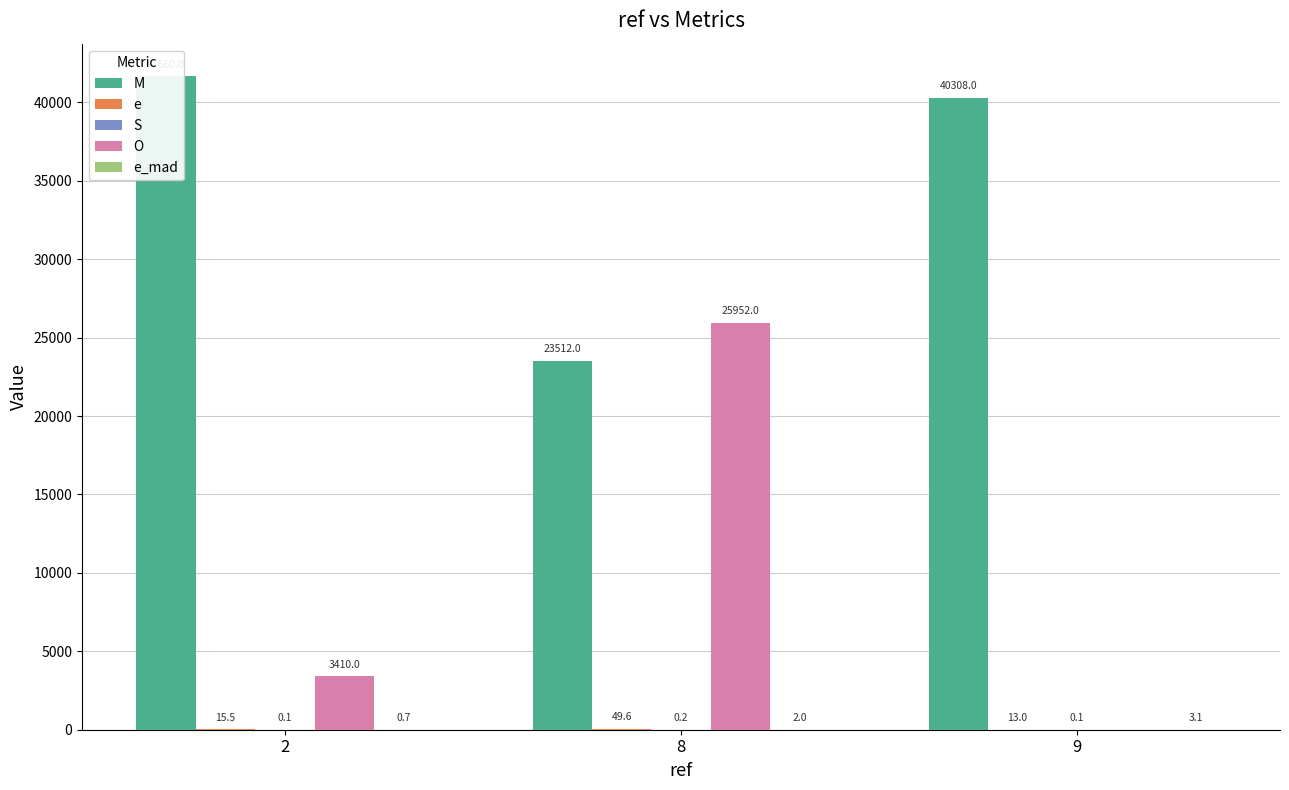

At which label does e_mad reach its minimum?

2